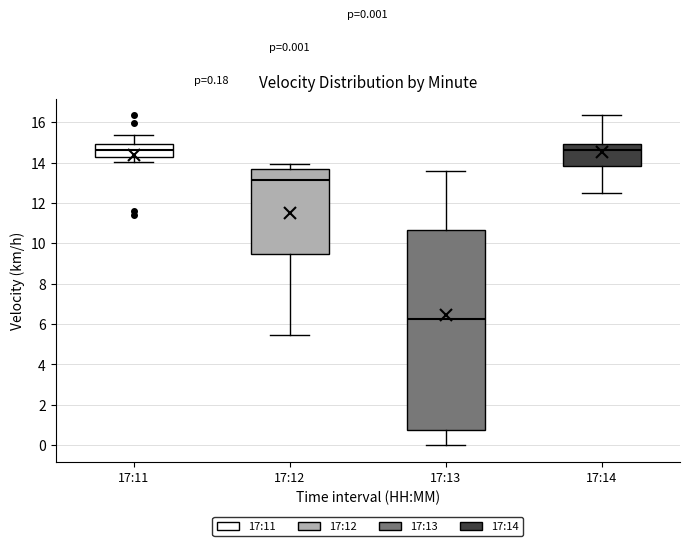

Comparing the boxes themselves (not the whiskers), which one is the tallest?

17:13